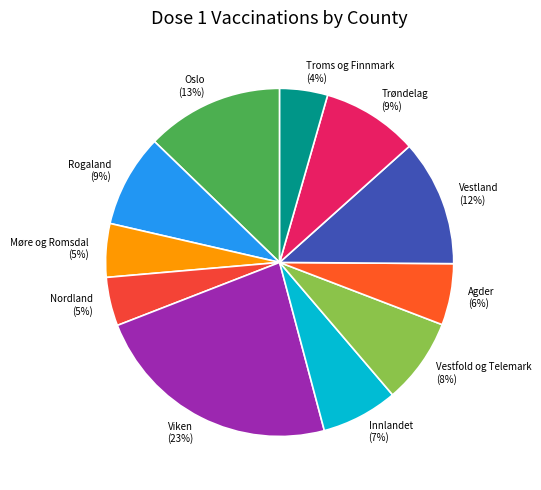

What percentage is the Troms og Finnmark slice, to the nearest percent?

4%